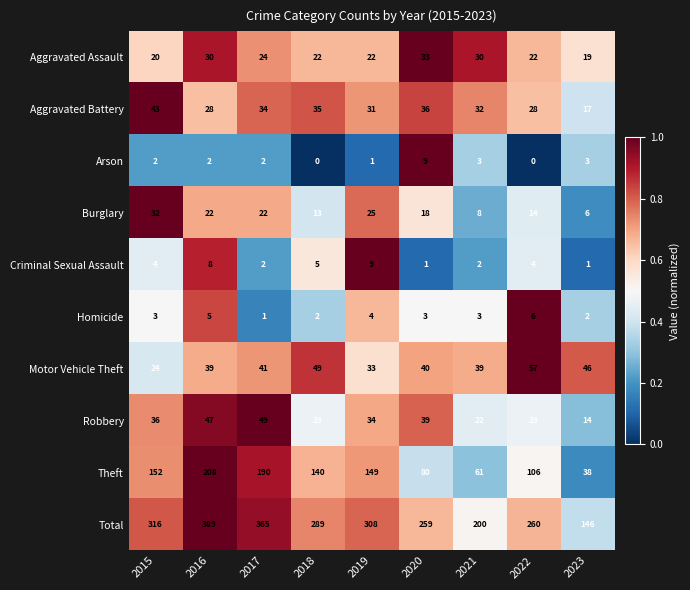

At which label does Theft first exceed 140?

2015